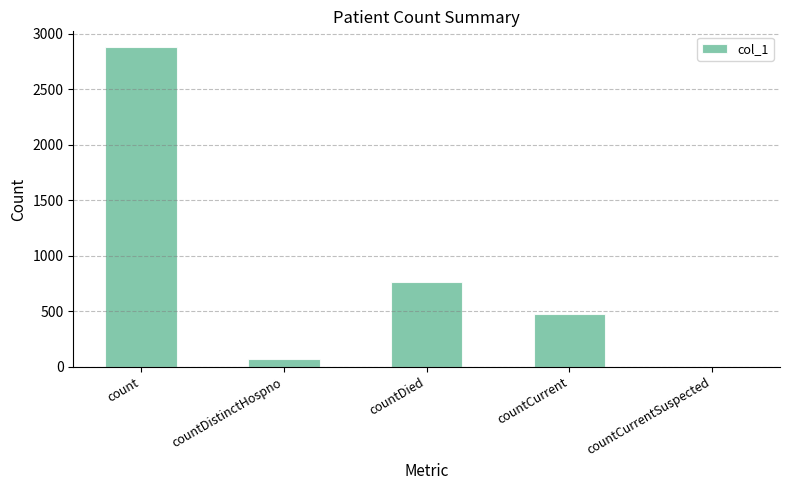

What is the sum of the values at countDied and countDistinctHospno?

834